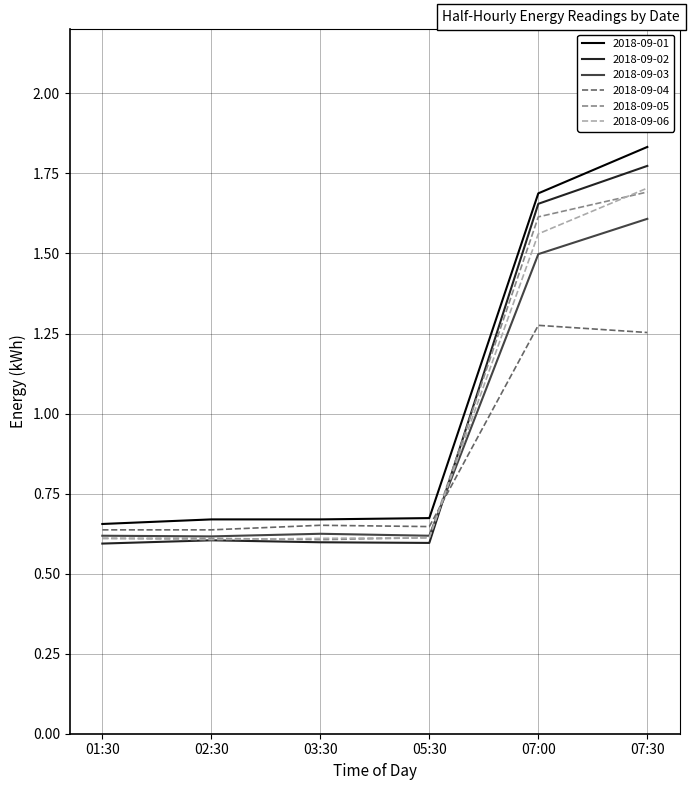

What is the sum of all 2018-09-04 values?

5.1